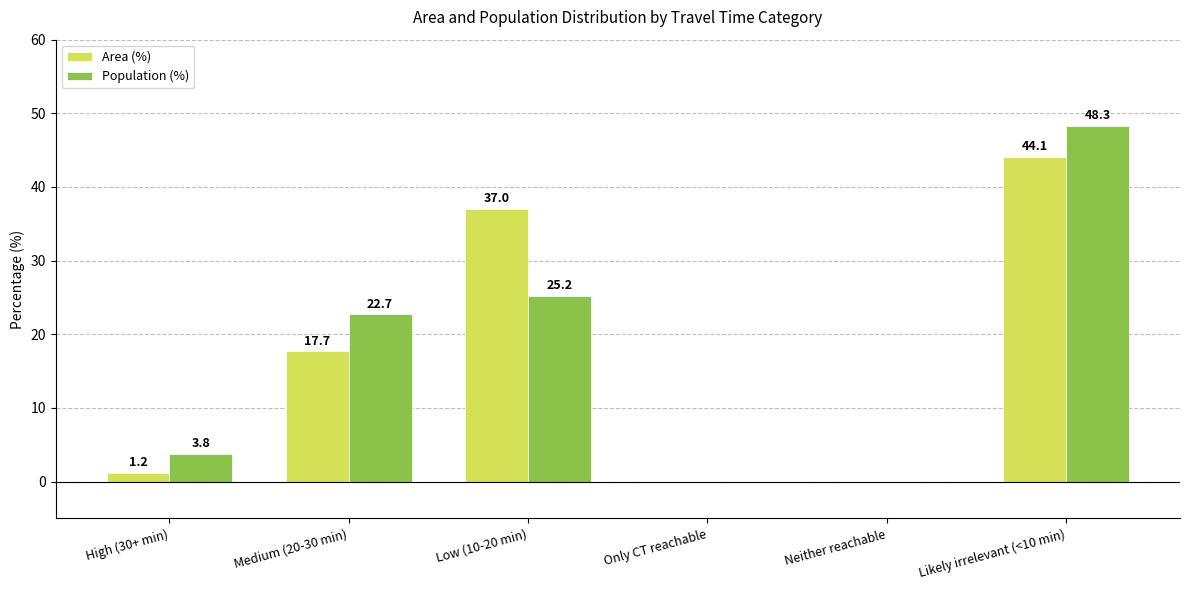

How many categories are shown in the chart?

6